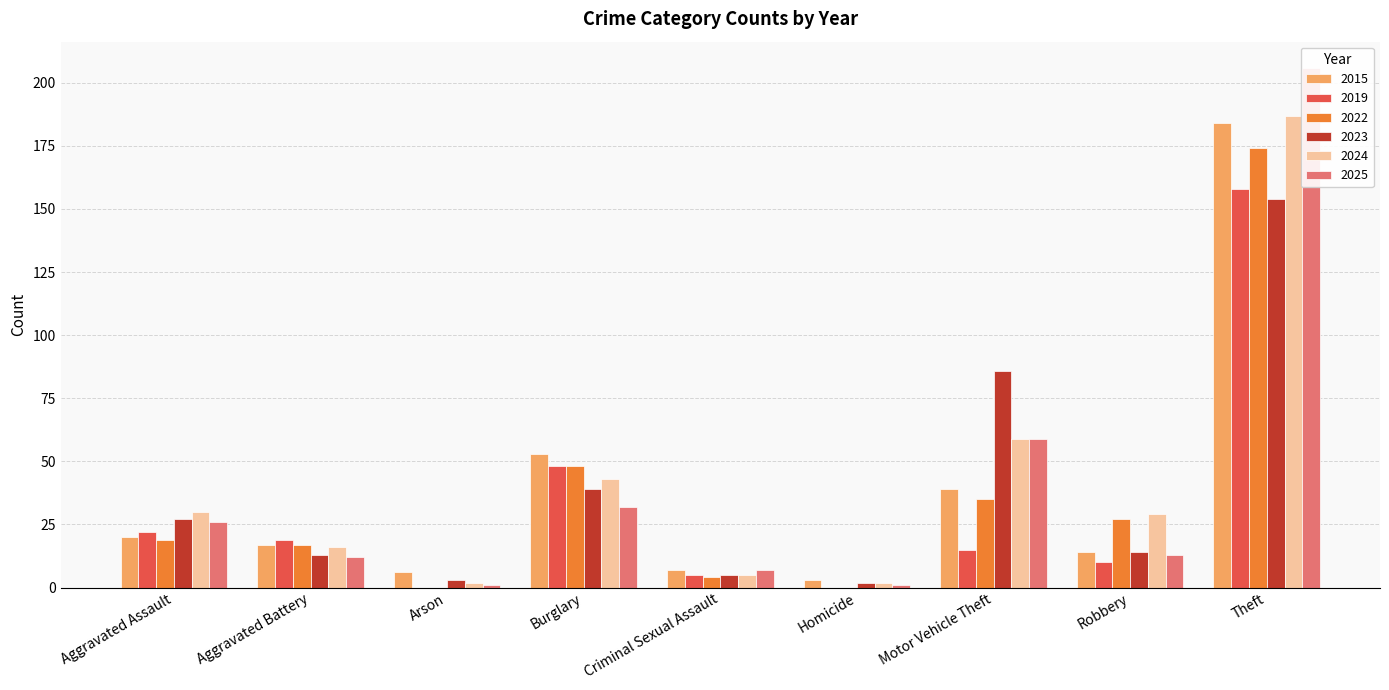

What is the label of the 2nd bar from the left?

Aggravated Battery